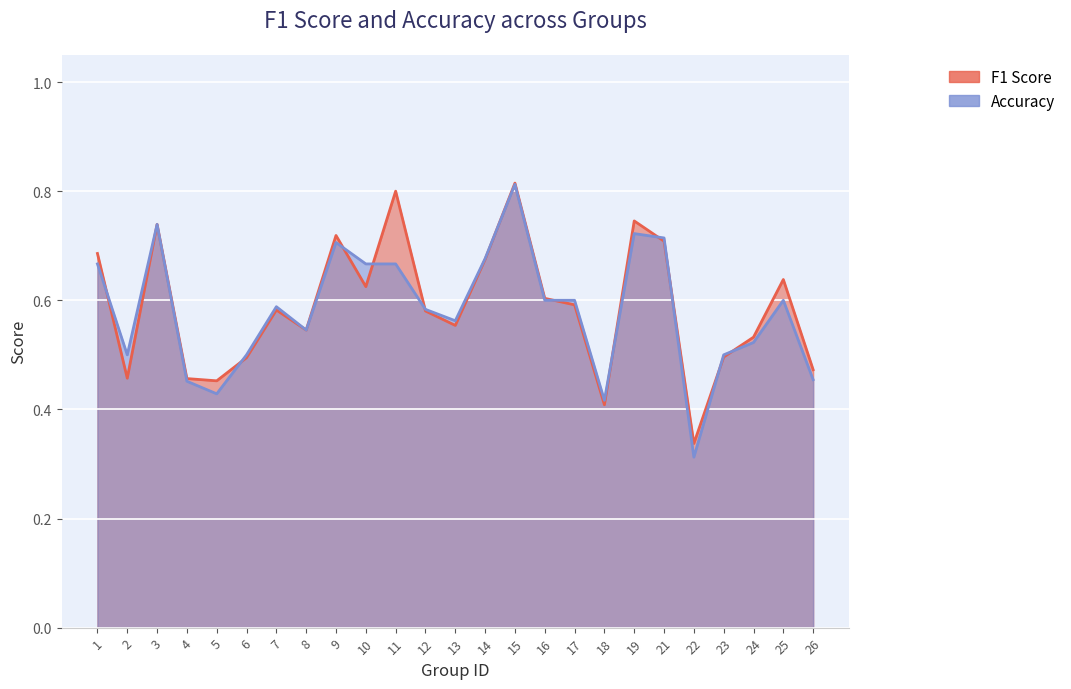

Between 6 and 25, which is larger?

25